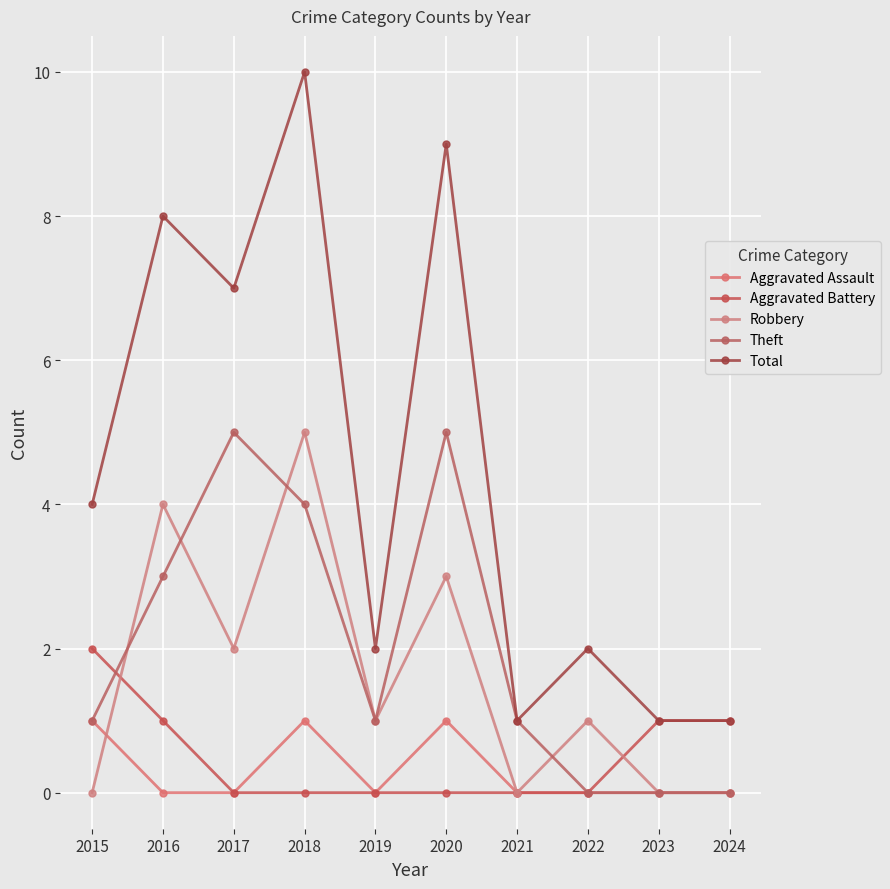

What is the difference between the Total values at 2024 and 2018?

9